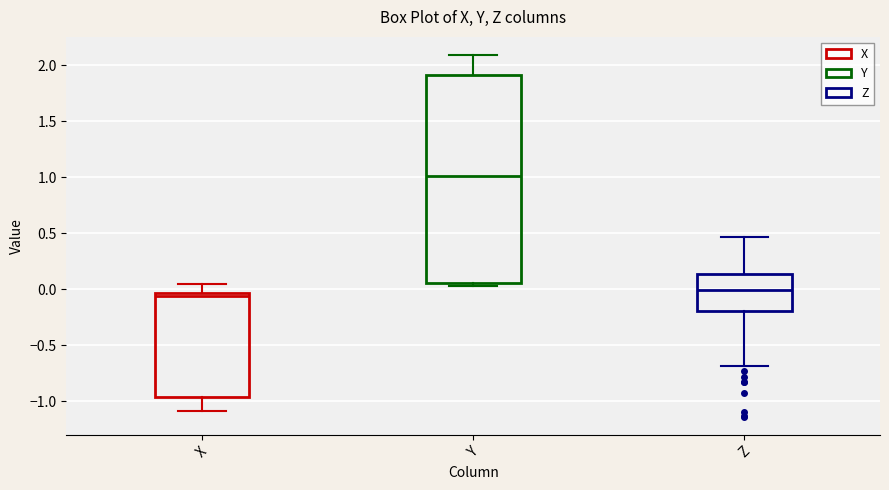

Reading left to right, transcribe this box plot: for each box, give where its median line is, the range the box spans, and where its two whiskers end, as read against the y-axis. The values are not printed on the chart, so give them approximately, as read against the axis.

X: median -0.05 (just below the box's upper edge), box -0.95 to -0.05, whiskers -1.10 to 0.05
Y: median 1.00, box 0.05 to 1.90, whiskers 0.05 (just below the box's lower edge) to 2.10
Z: median 0.00, box -0.20 to 0.15, whiskers -0.70 to 0.45